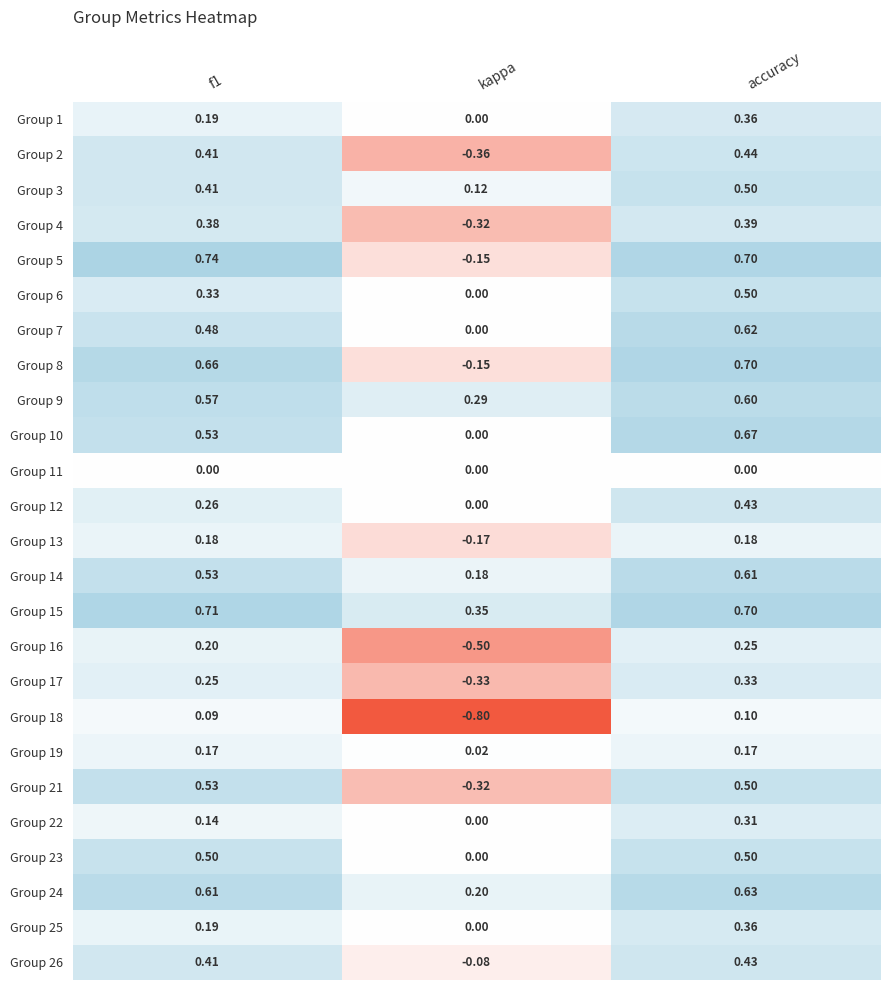

At which label is Group 15 closest to 0?

kappa